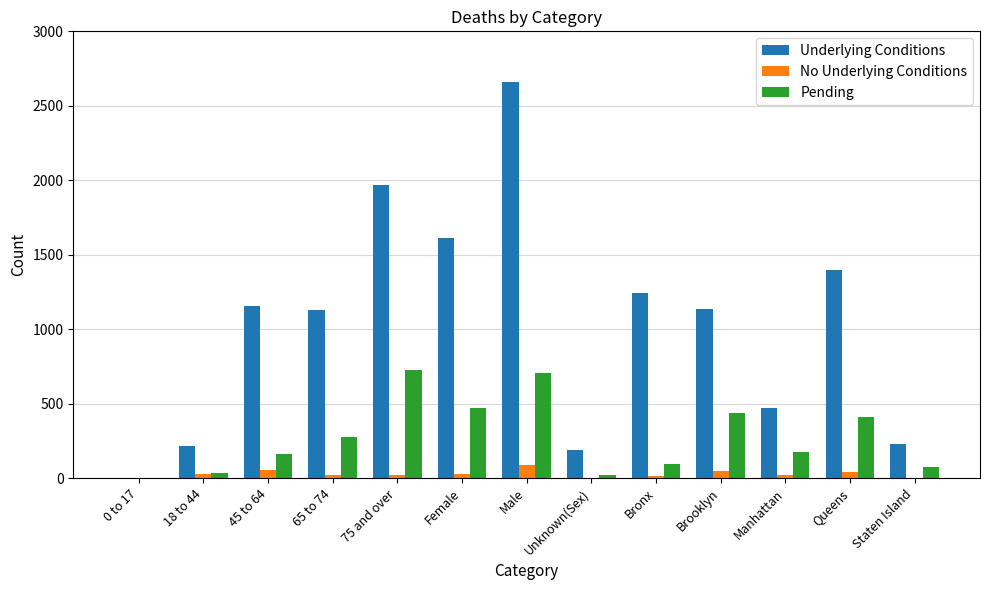

The Underlying Conditions series shows 226 at Staten Island. True or false?

True